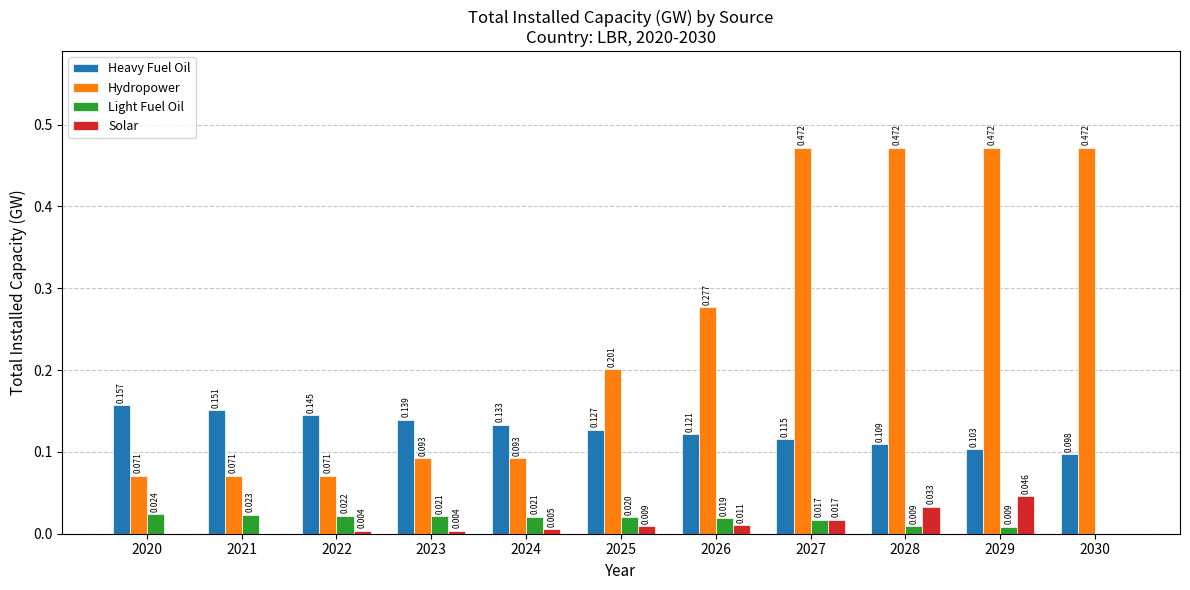

Is the value of Solar at 2020 greater than the value of Light Fuel Oil at 2023?

No